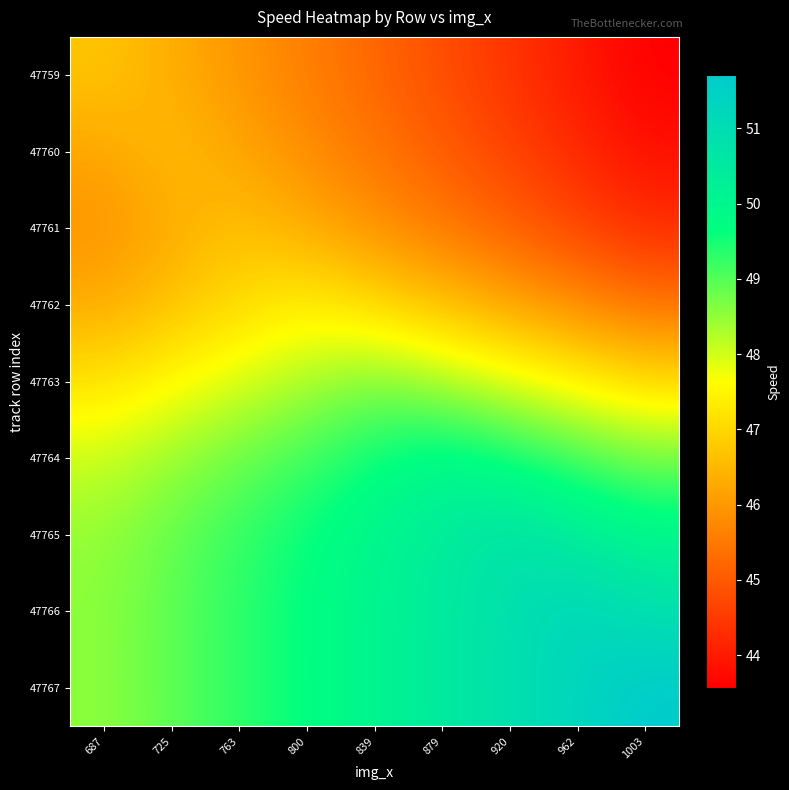

At which category does the chart reach its peak across all series?

1003